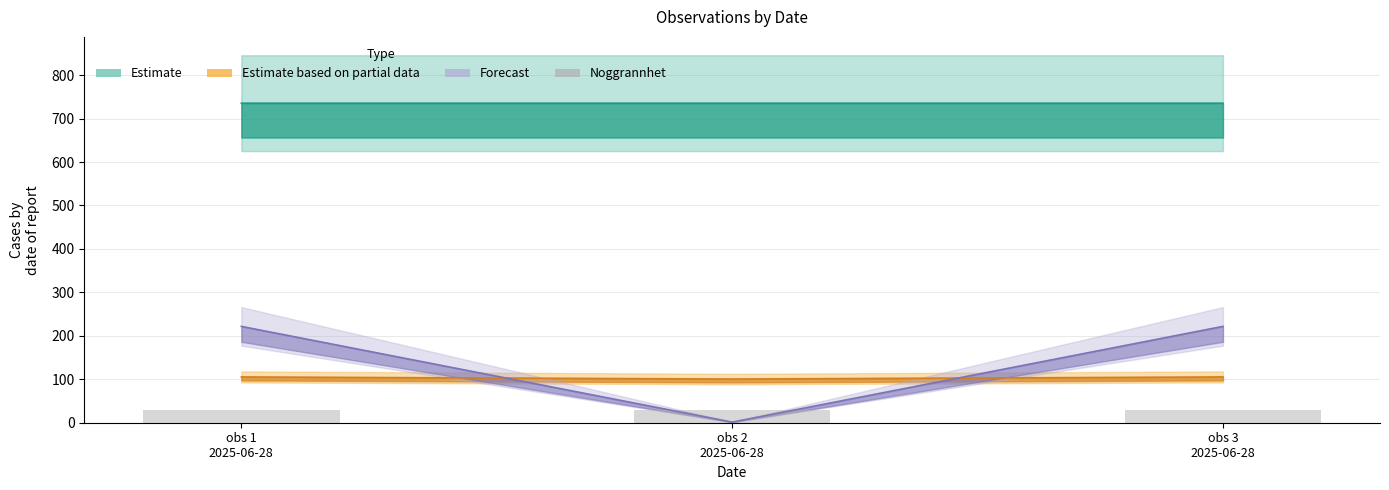

Read the Nord value at obs 1 2025-06-28.

221.7